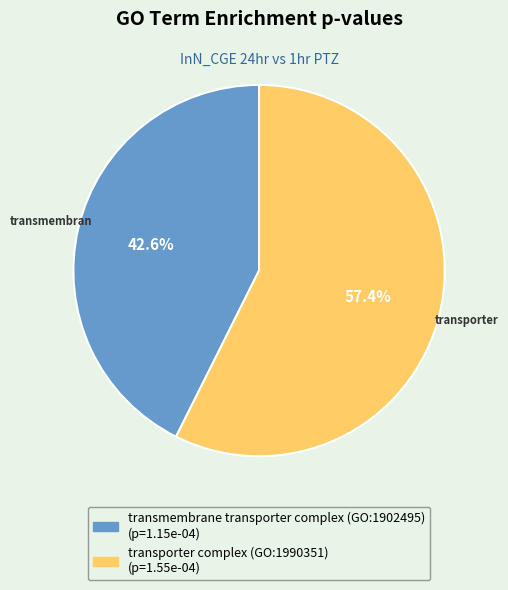

What percentage do transporter complex (GO:1990351) and transmembrane transporter complex (GO:1902495) together represent?

100.0%